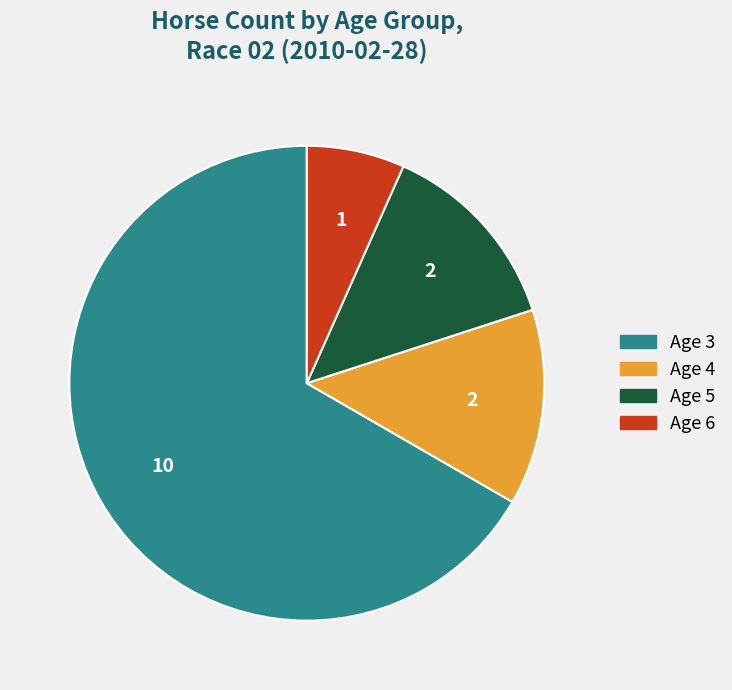

True or false: Age 3 accounts for 67% of the total.

True